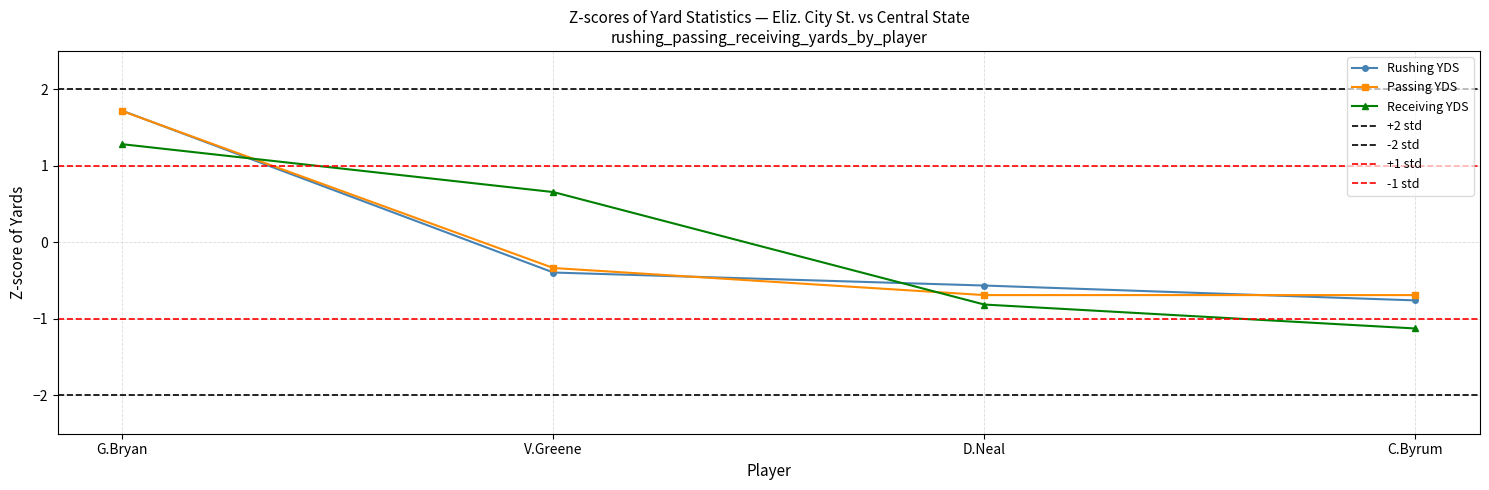

True or false: Receiving YDS has more than 2 points higher than both neighbors.

False